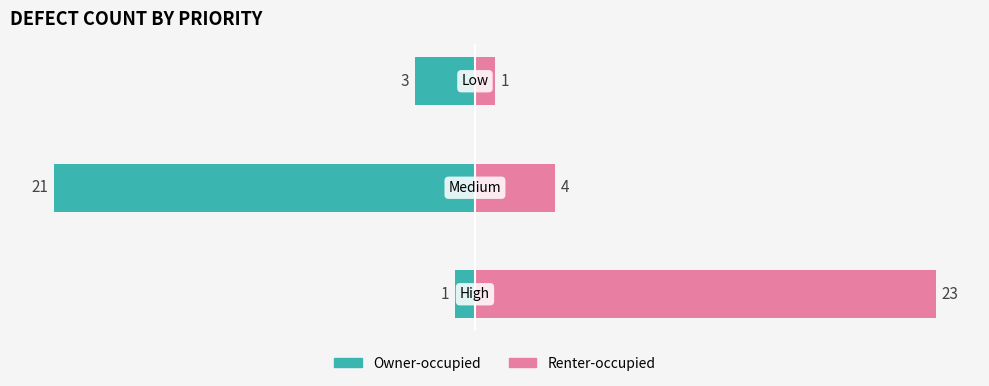

Which series has the largest total across all categories?

Renter-occupied